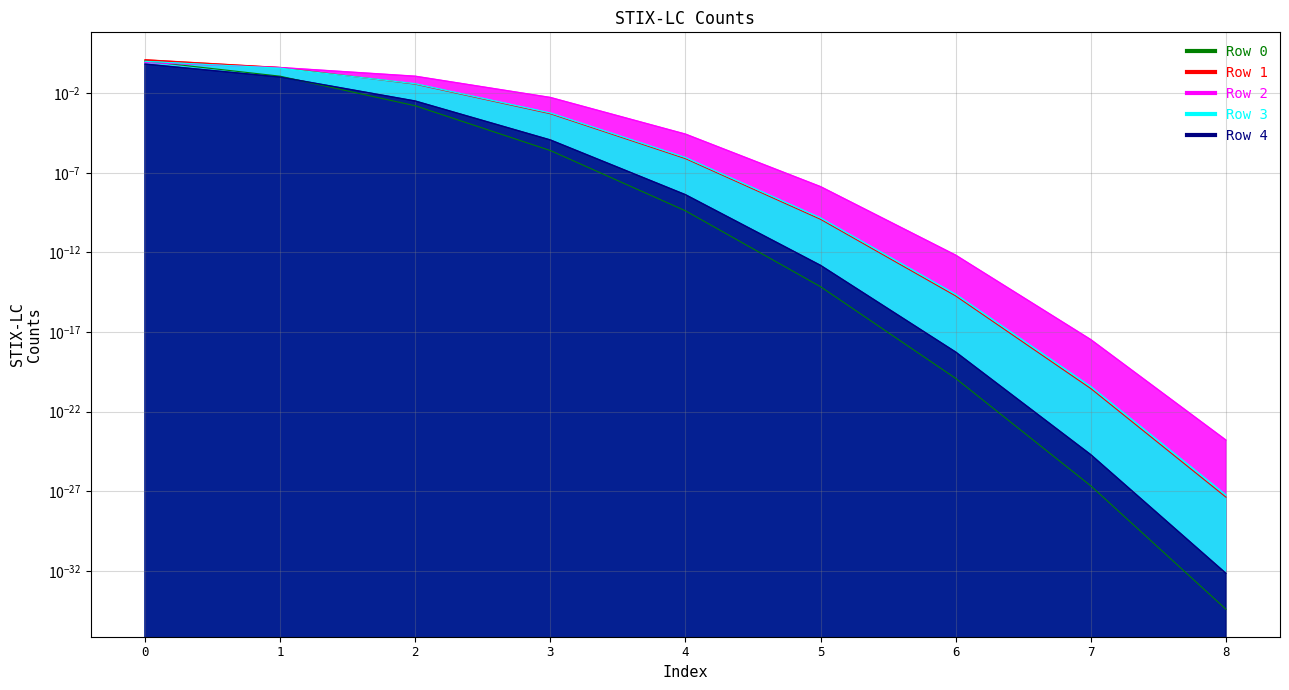

Is the value of Row 1 at 1 greater than the value of Row 2 at 5?

Yes